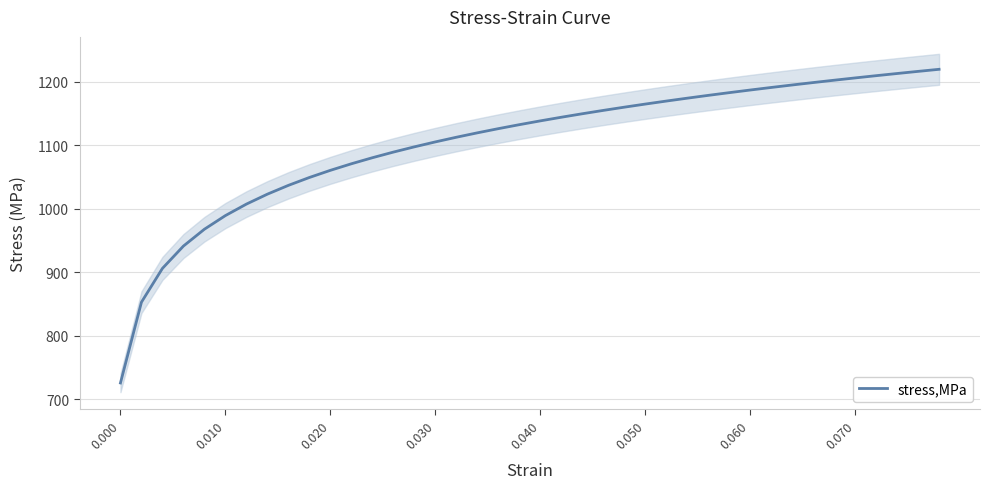

What is the lowest value of the stress,MPa series?

725.9